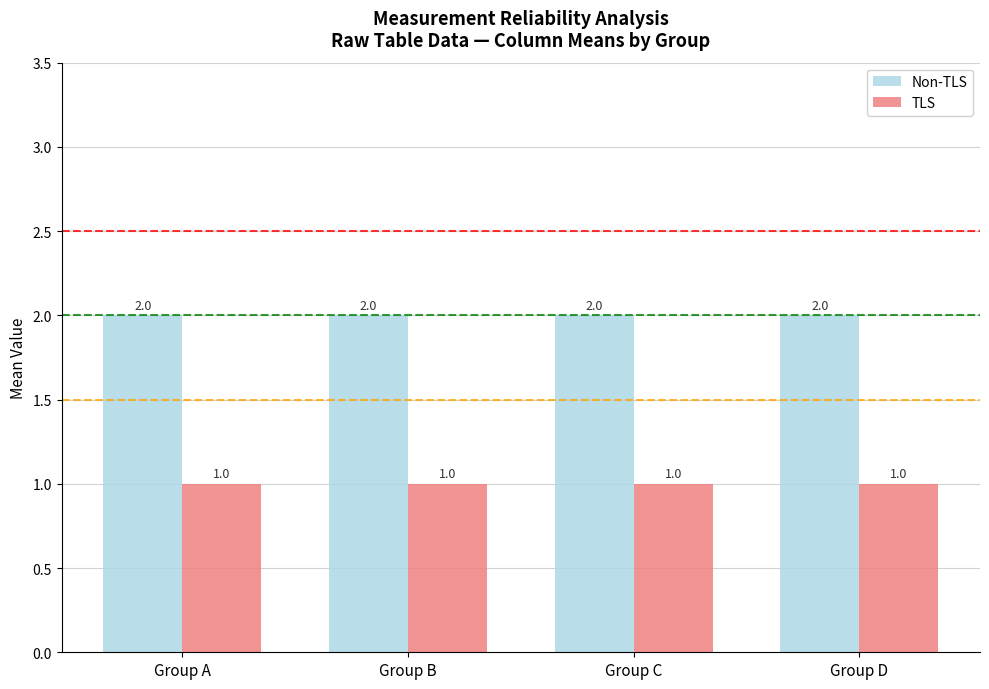

What is the total value across all series at Group D?

3